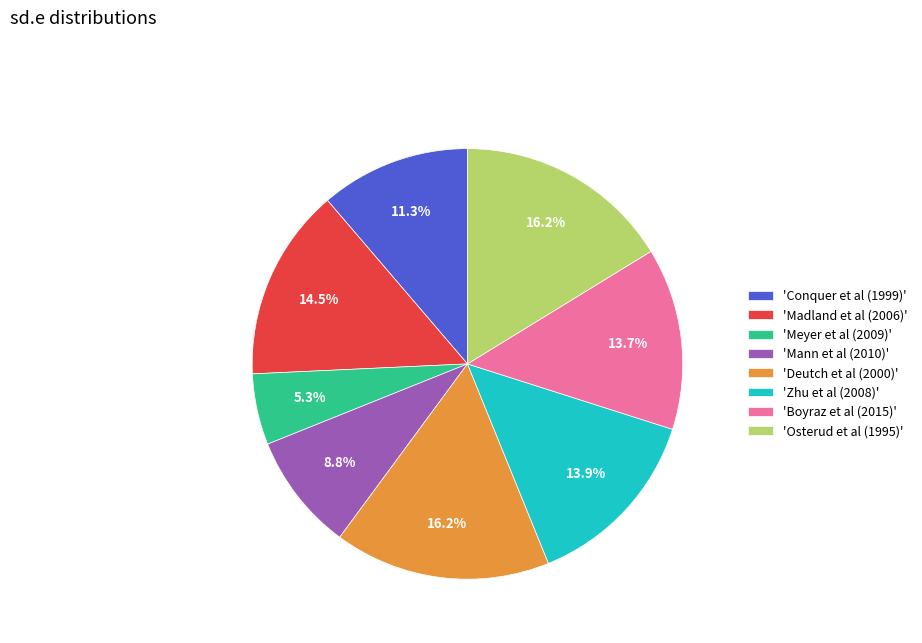

Combined, what portion of the pie is 'Mann et al (2010)' and 'Boyraz et al (2015)'?

22.5%